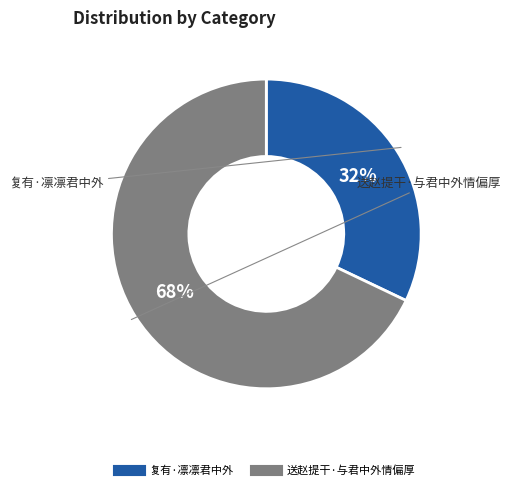

Which slice is the largest?

送赵提干·与君中外情偏厚